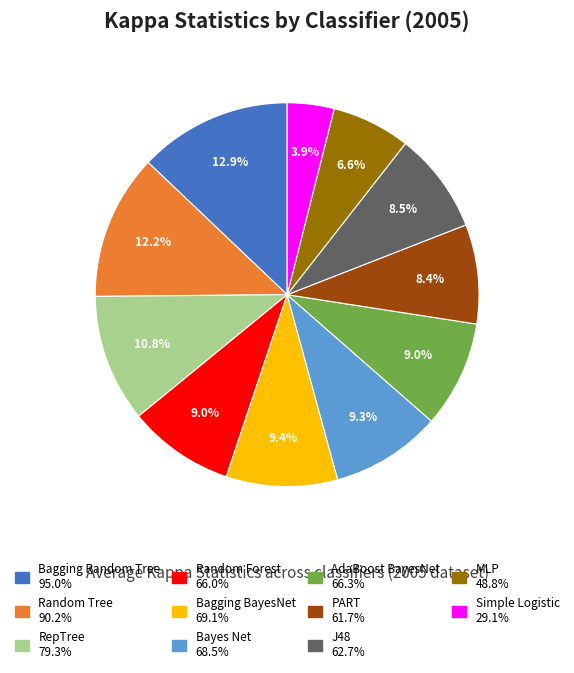

Between Random Tree and MLP, which is larger?

Random Tree